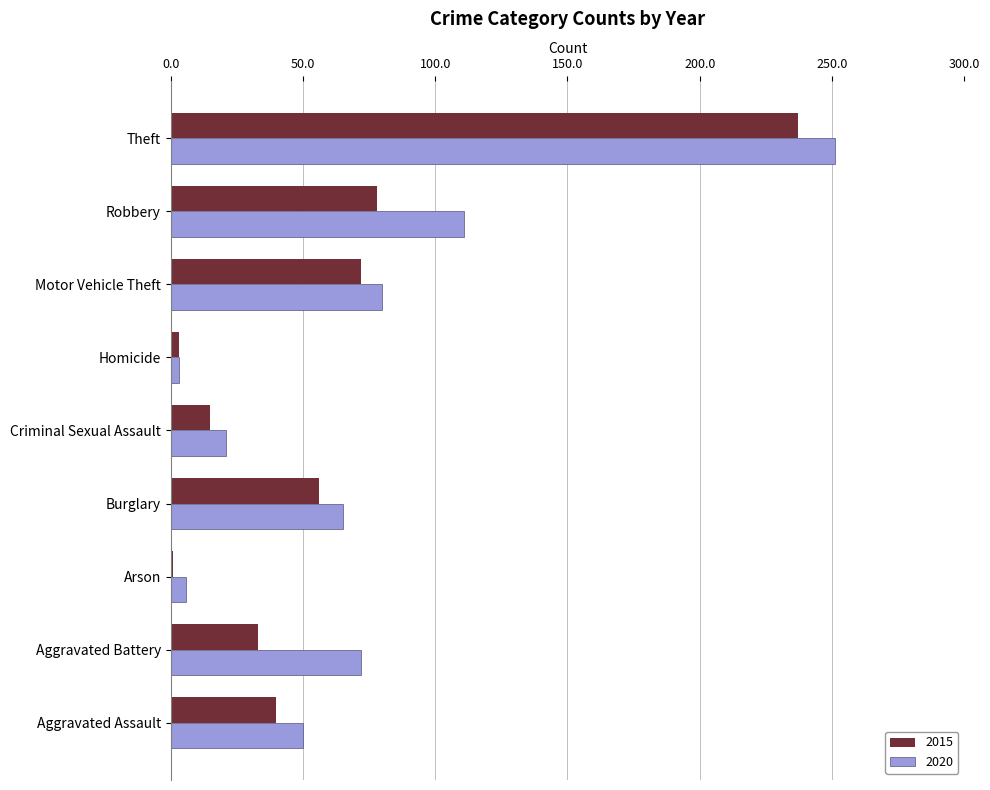

List the series in order of their peak value, lowest first.

2015, 2020